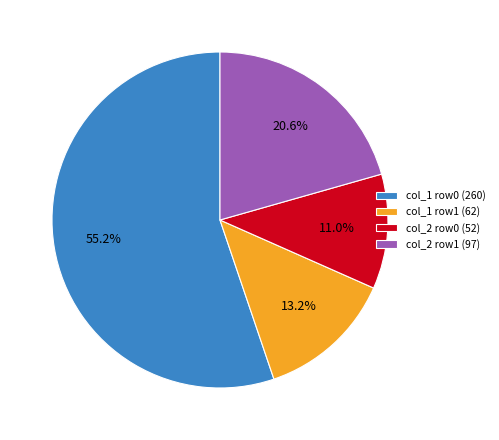

How many segments does this pie chart have?

4